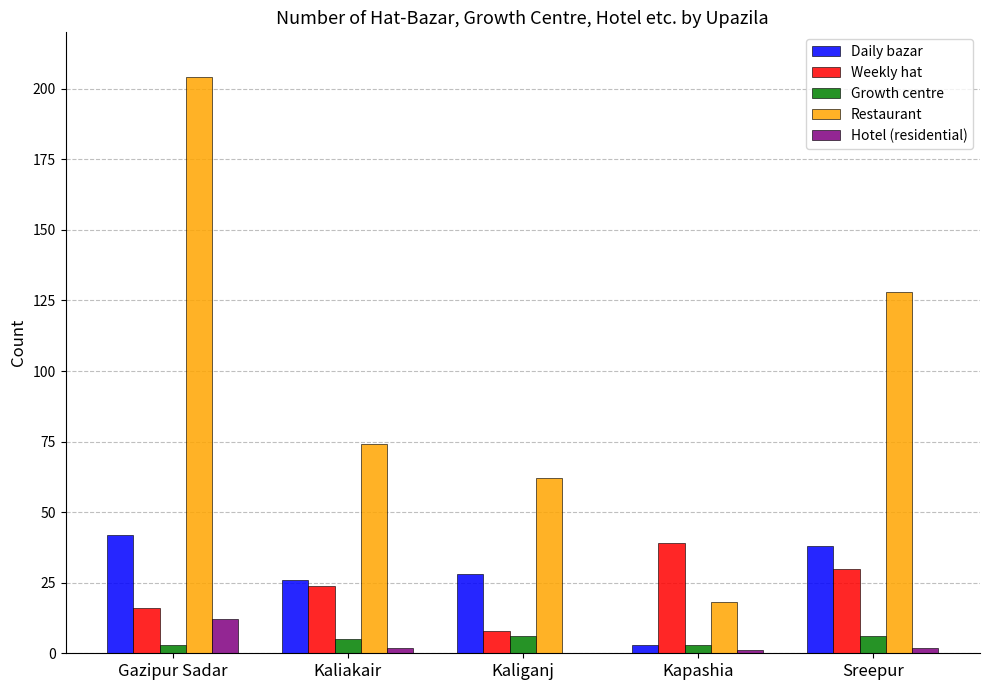

Which series changed the most between Kaliakair and Kapashia?

Restaurant